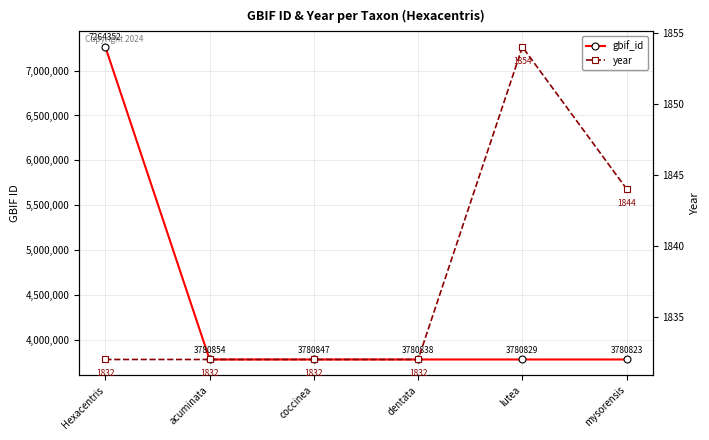

True or false: year and gbif_id cross at least once.

False